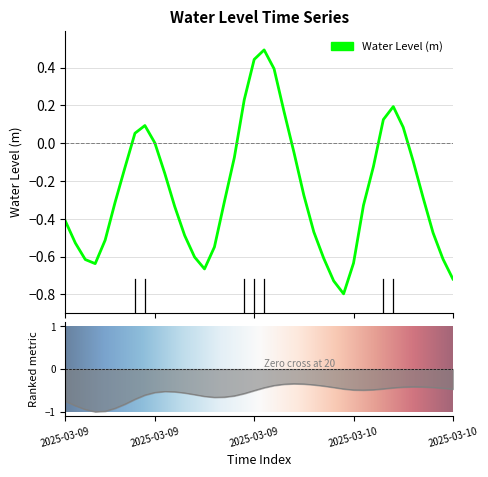

What is the maximum value shown in the chart?

0.5